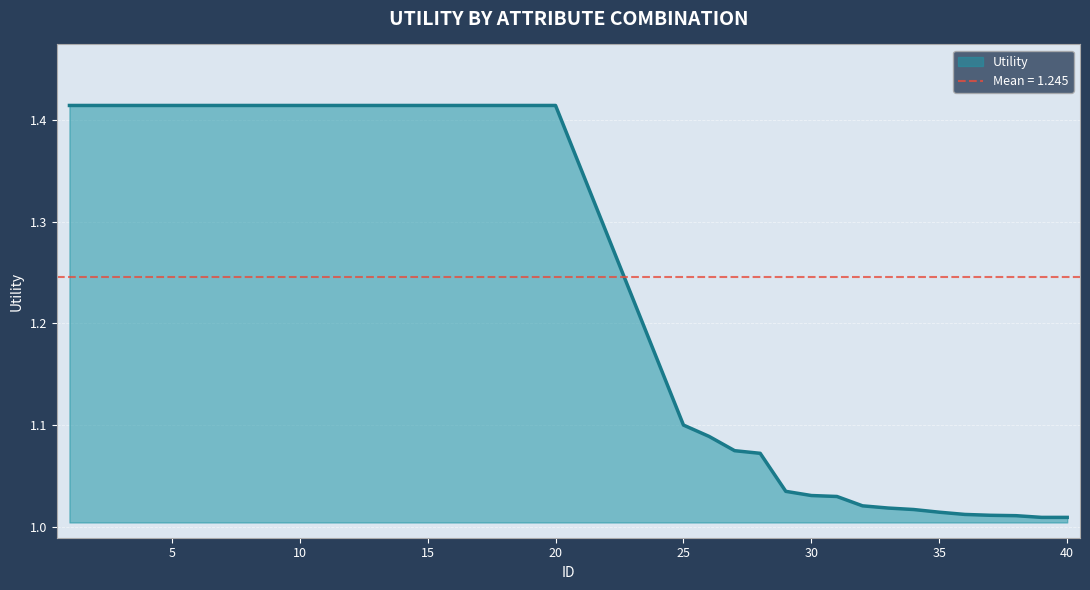

Which label corresponds to the smallest value in the chart?

39